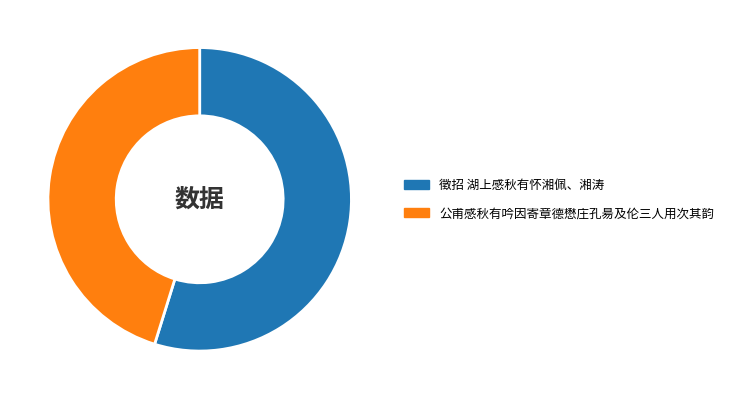

How many slices are in this pie chart?

2